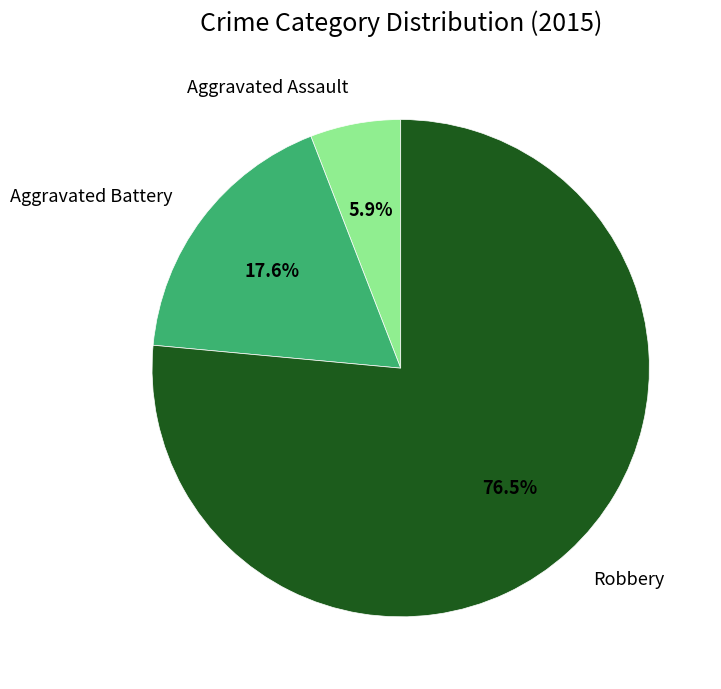

Is the sum of Aggravated Battery and Aggravated Assault greater than half?

No